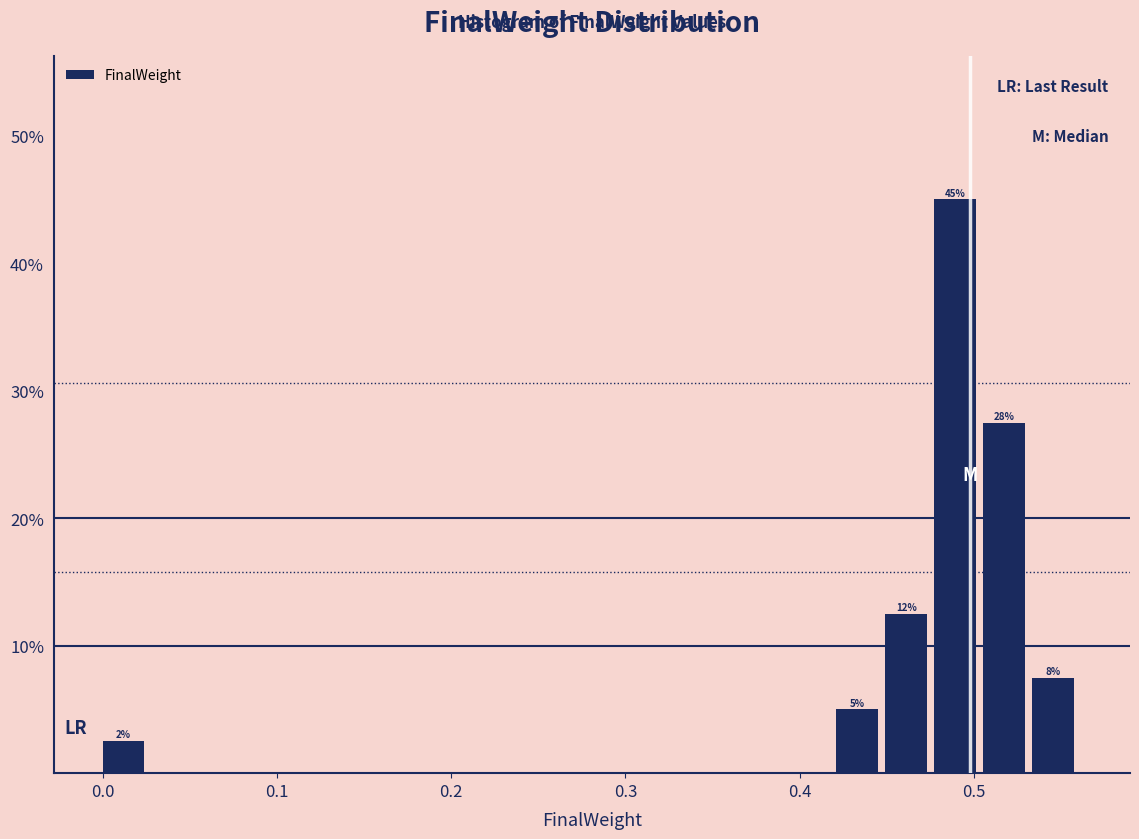

Around what value on the x-axis is the tallest bar? Give the approximate position of its centre, as read against the axis.

0.49